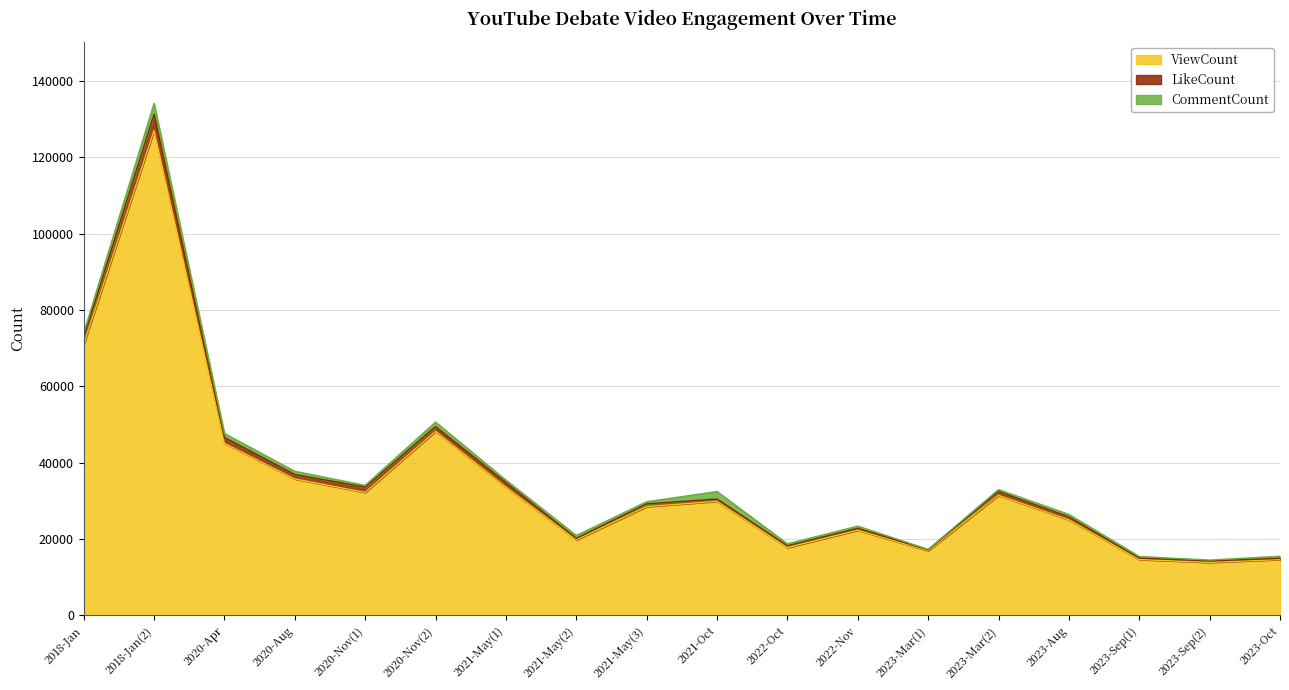

Which series ends up on top after the final intersection of LikeCount and CommentCount?

CommentCount